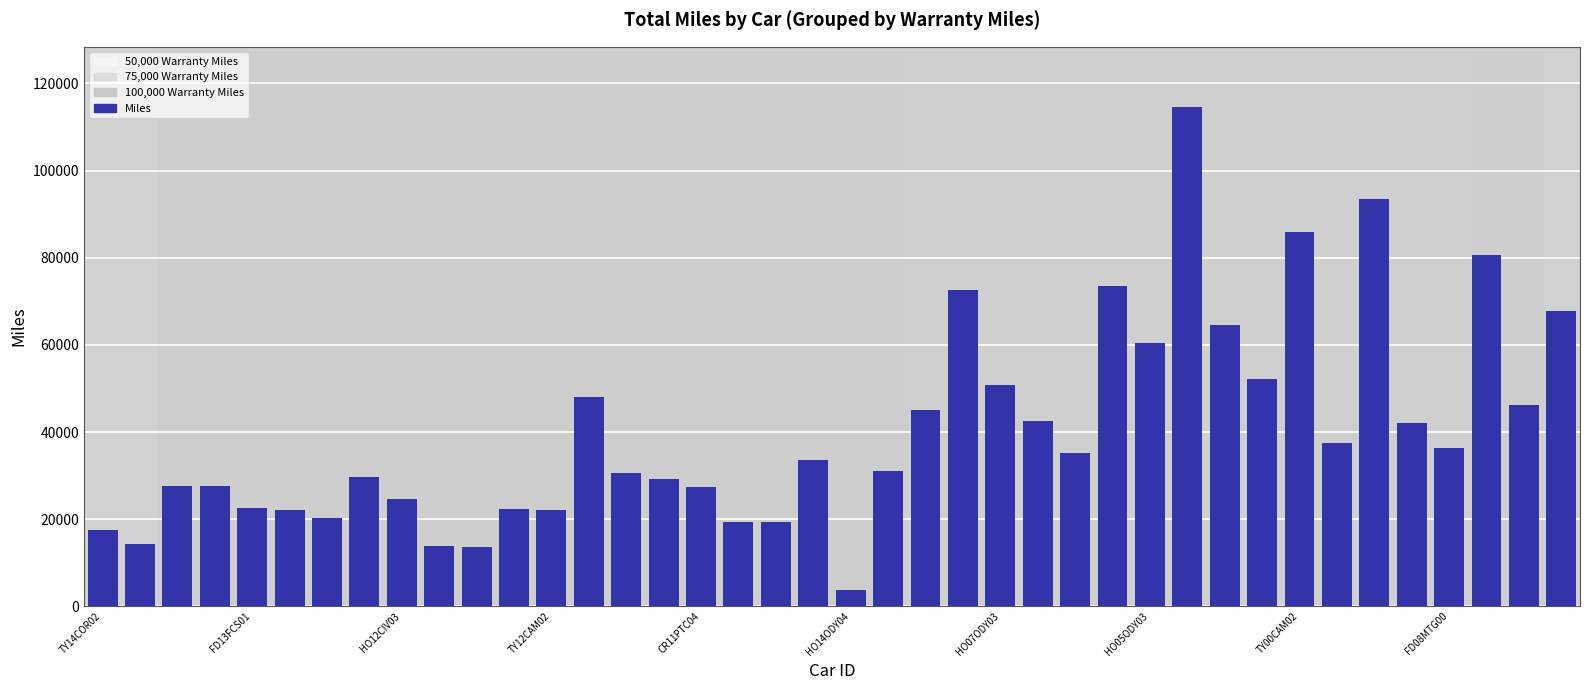

What is the difference between the maximum and minimum values?

110952.5